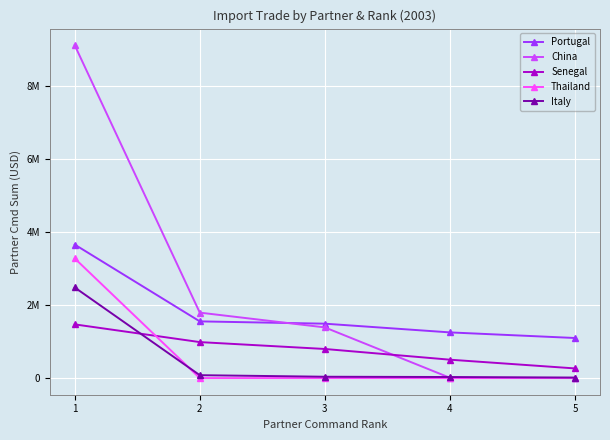

What is the average value of the Portugal series?

1807695